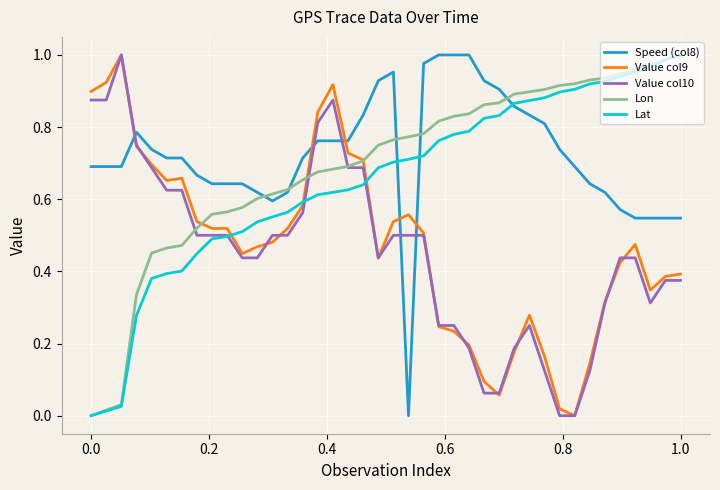

How many times do Lat and Value col10 cross each other?

3